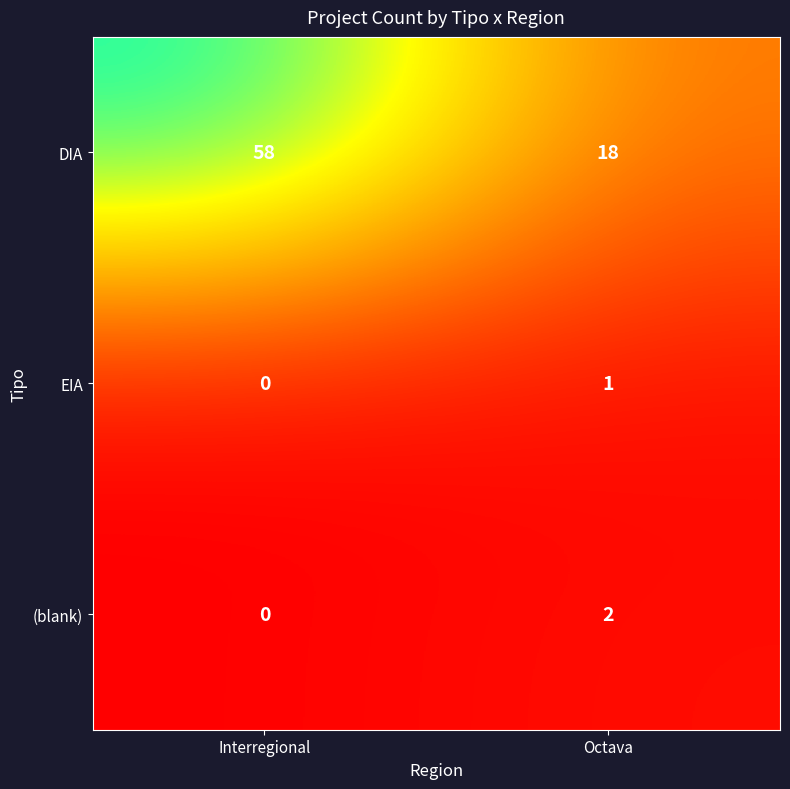

Is it true that (blank) equals -1 at Interregional?

False